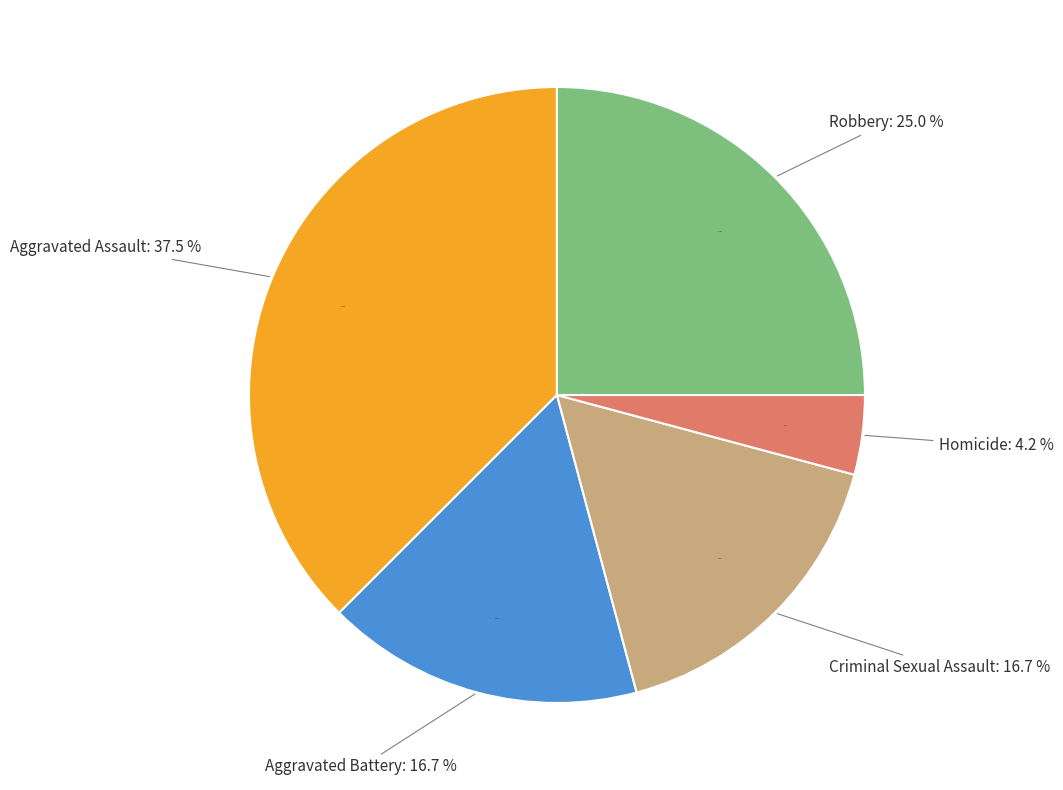

Is the sum of Aggravated Battery and Robbery greater than half?

No